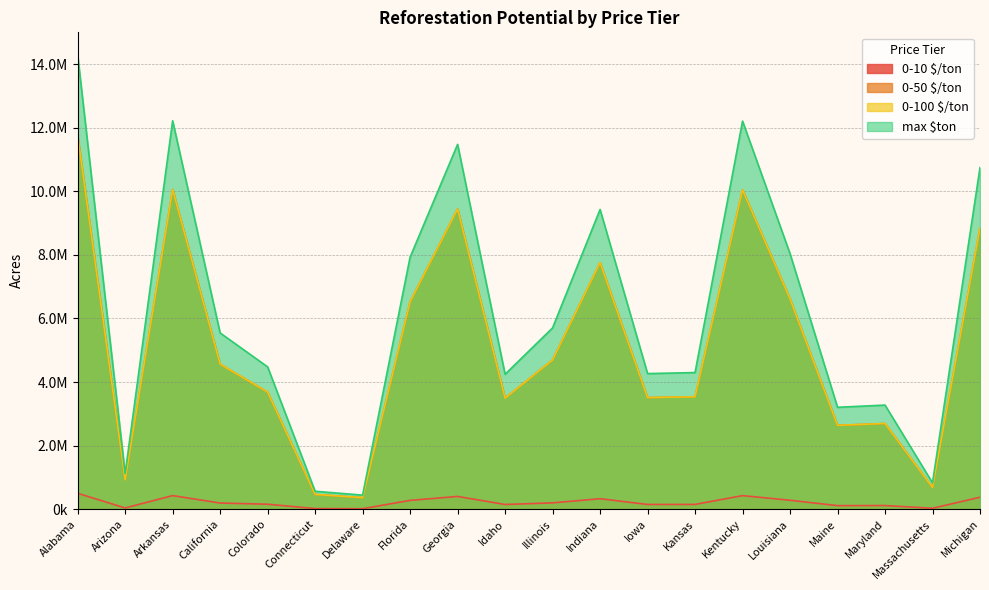

Is it true that max $ton equals 3205792.3 at Maine?

True